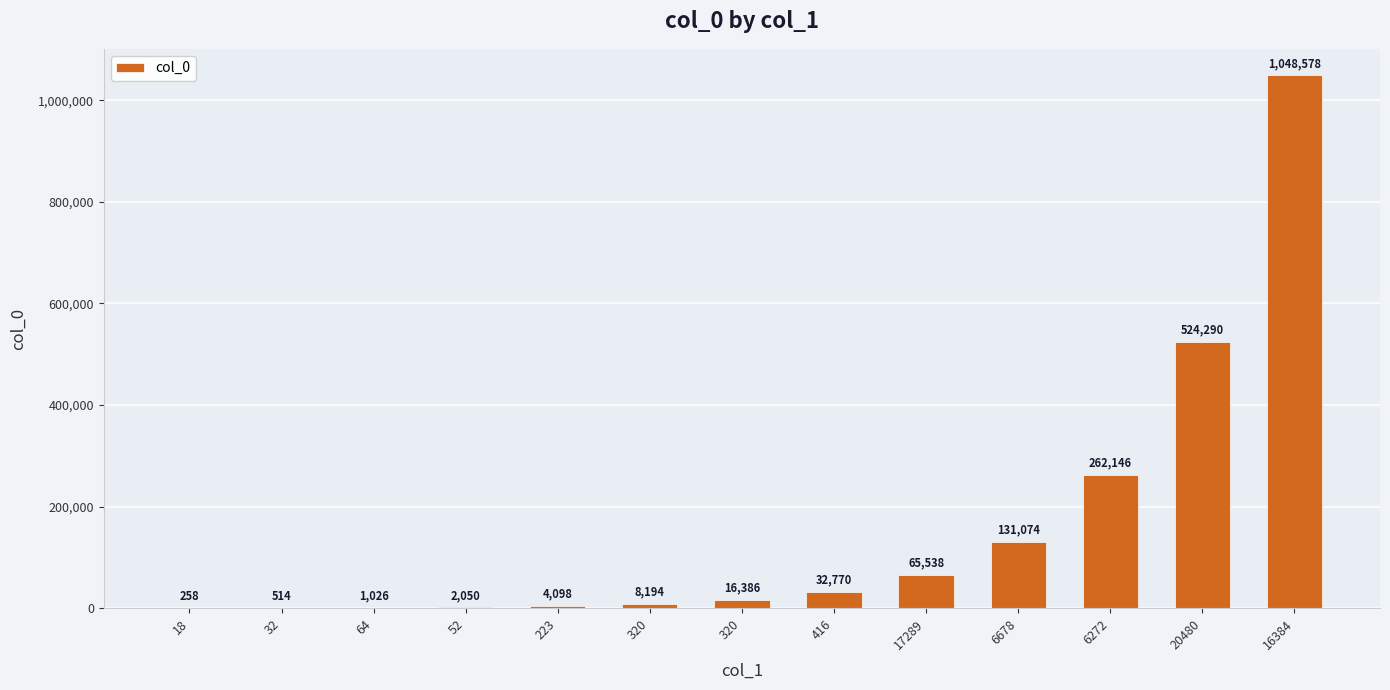

Reading left to right, transcribe all the data shown in this chart.

258	514	1026	2050	4098	8194	16386	32770	65538	131074	262146	524290	1048578